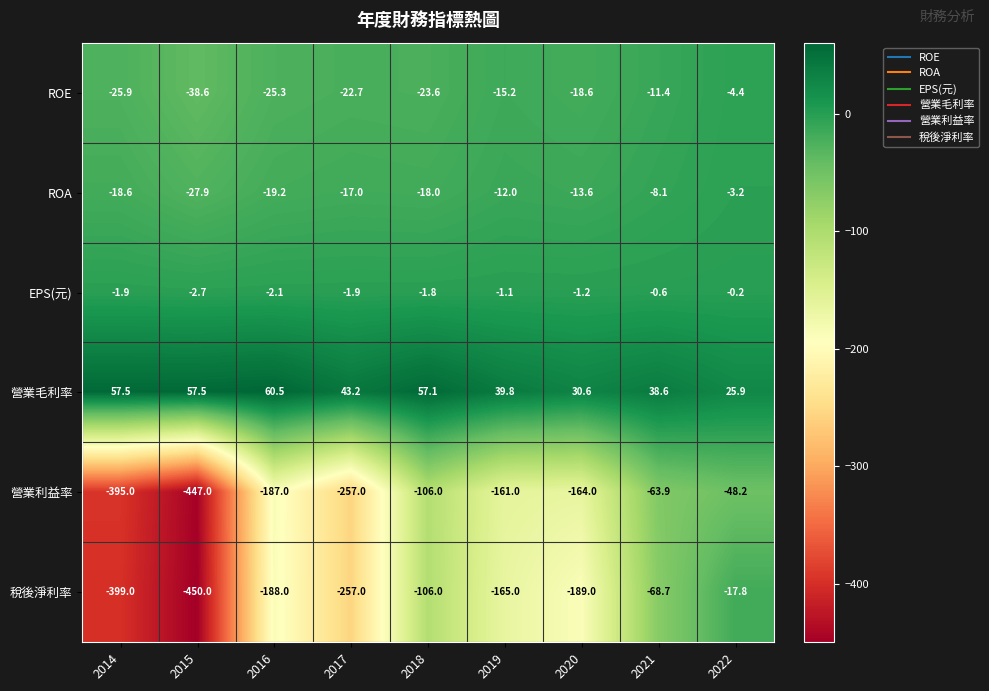

What is the difference between the maximum and minimum values in the ROE series?

34.2